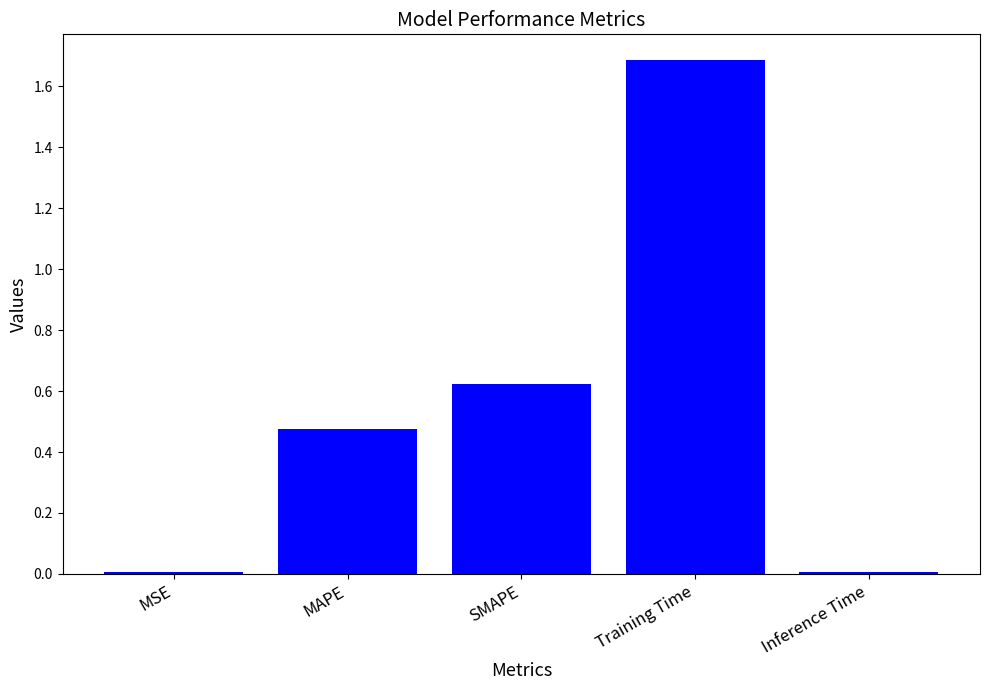

What is the change in value from Training Time to Inference Time?

-1.7